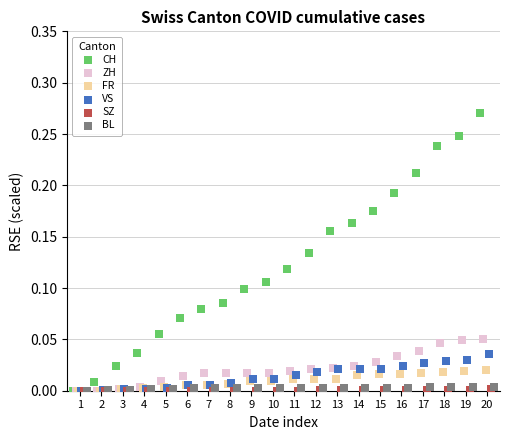

What are all the series names shown in the legend?

CH, ZH, FR, VS, SZ, BL